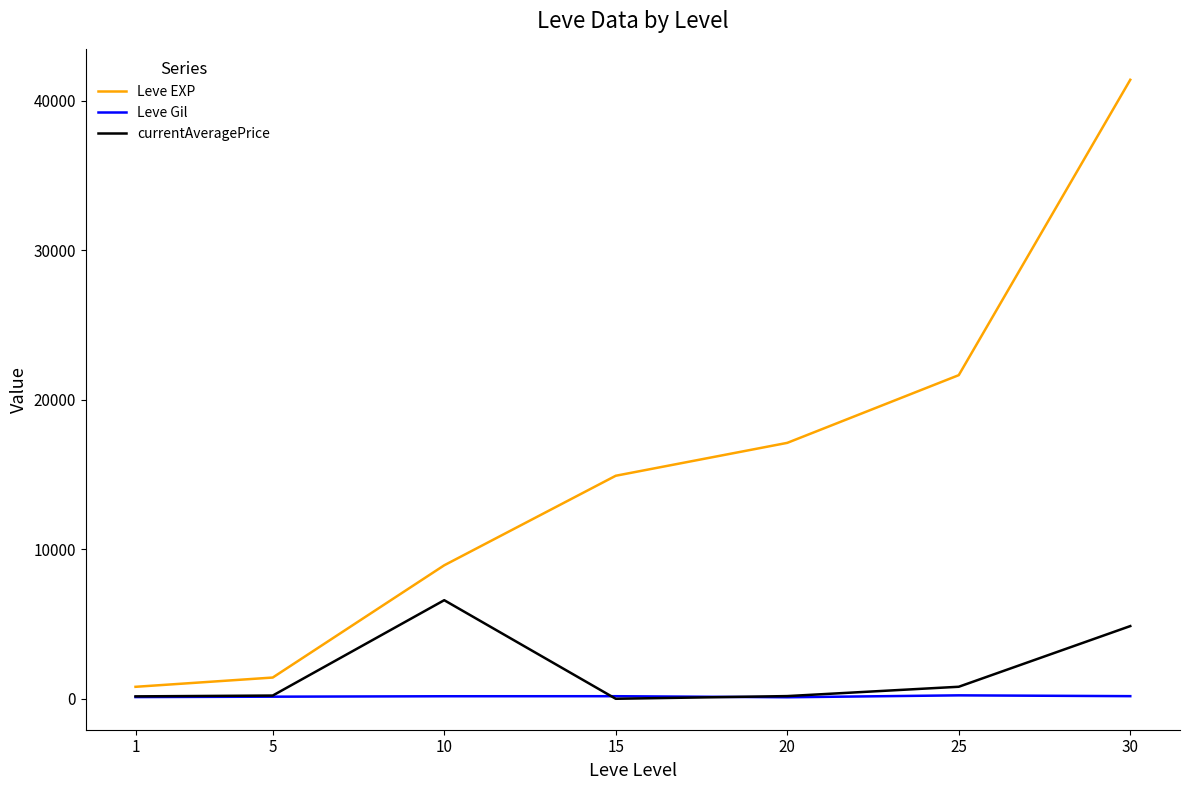

Which series has the widest spread of values?

Leve EXP